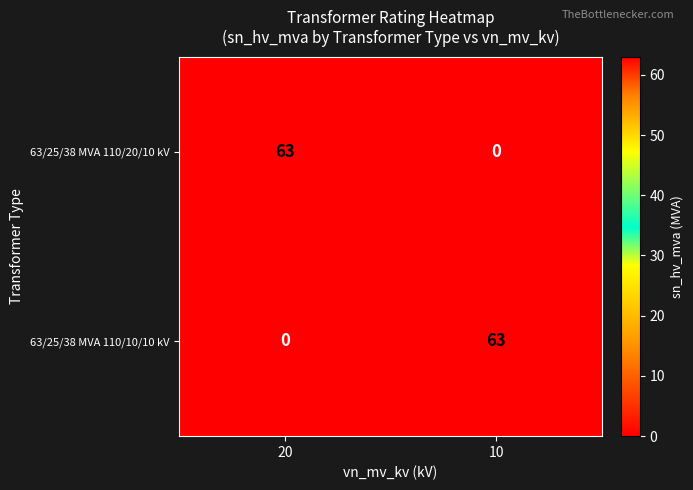

At how many categories does at least one series exceed 43?

2